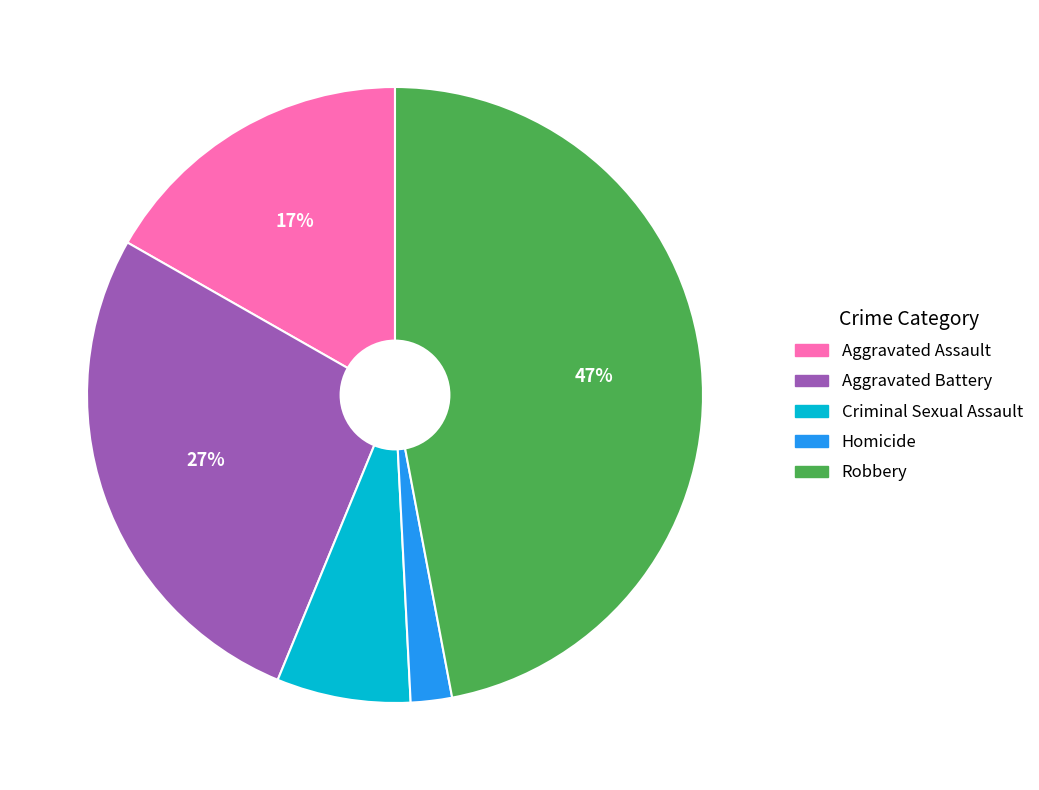

The Aggravated Assault slice represents 17% of the pie. True or false?

True